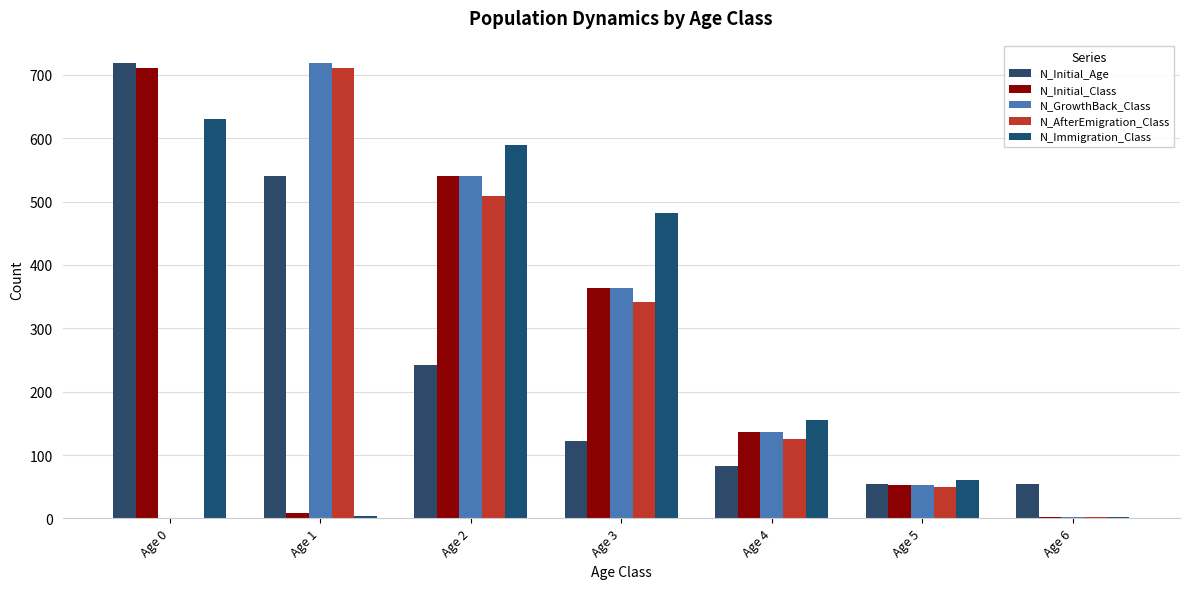

Rank the series at Age 6 from highest to lowest value.

N_Initial_Age, N_Initial_Class, N_GrowthBack_Class, N_AfterEmigration_Class, N_Immigration_Class